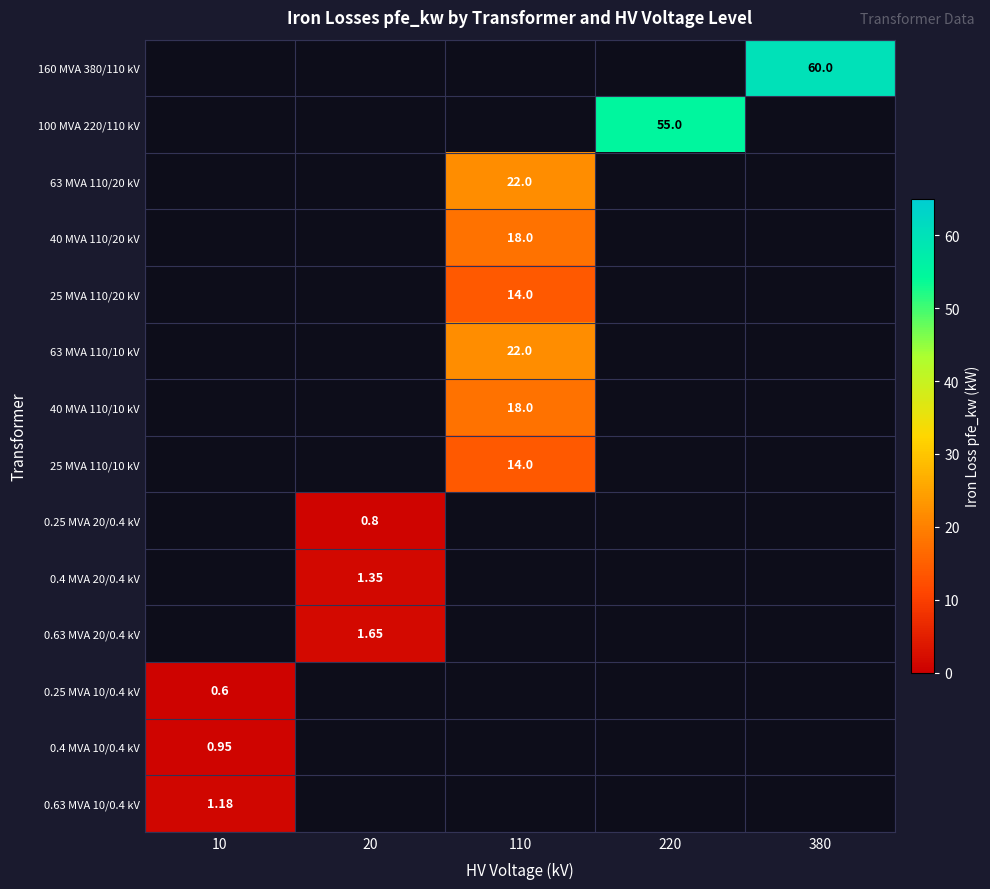

List the series in order of their overall mean, lowest first.

160 MVA 380/110 kV, 100 MVA 220/110 kV, 63 MVA 110/20 kV, 40 MVA 110/20 kV, 25 MVA 110/20 kV, 63 MVA 110/10 kV, 40 MVA 110/10 kV, 25 MVA 110/10 kV, 0.25 MVA 20/0.4 kV, 0.4 MVA 20/0.4 kV, 0.63 MVA 20/0.4 kV, 0.25 MVA 10/0.4 kV, 0.4 MVA 10/0.4 kV, 0.63 MVA 10/0.4 kV